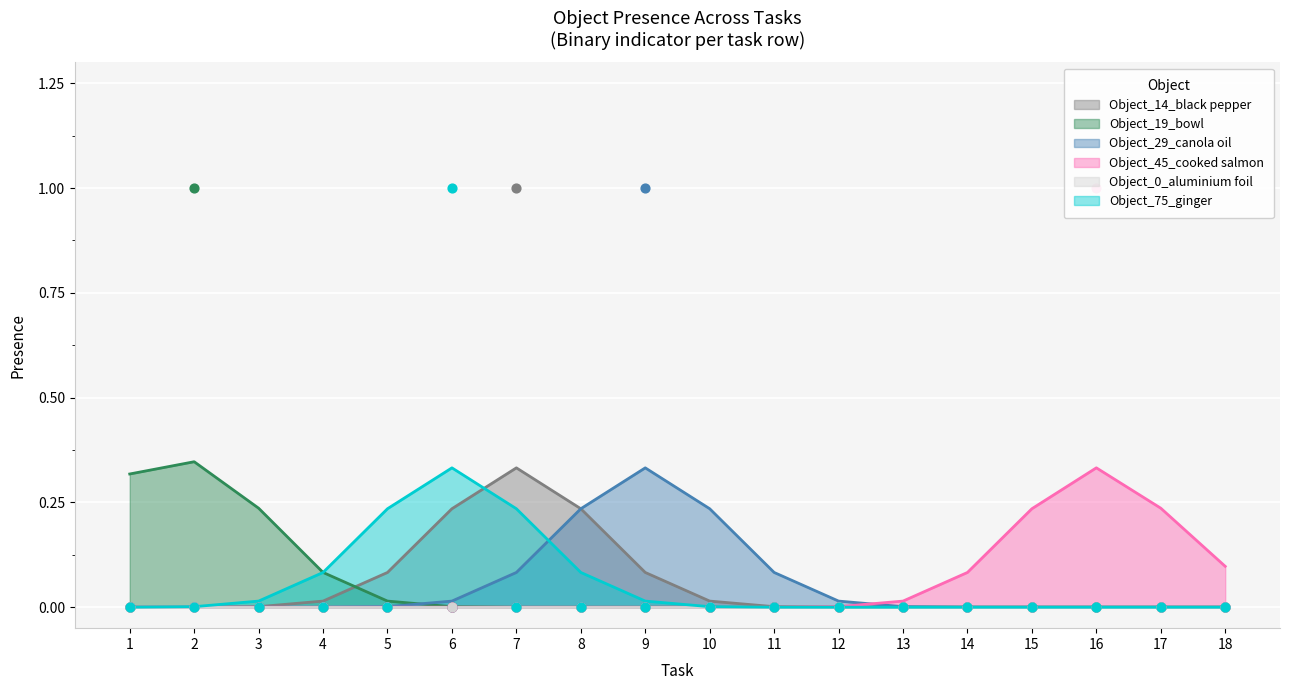

Which series has the largest total across all categories?

Object_14_black pepper